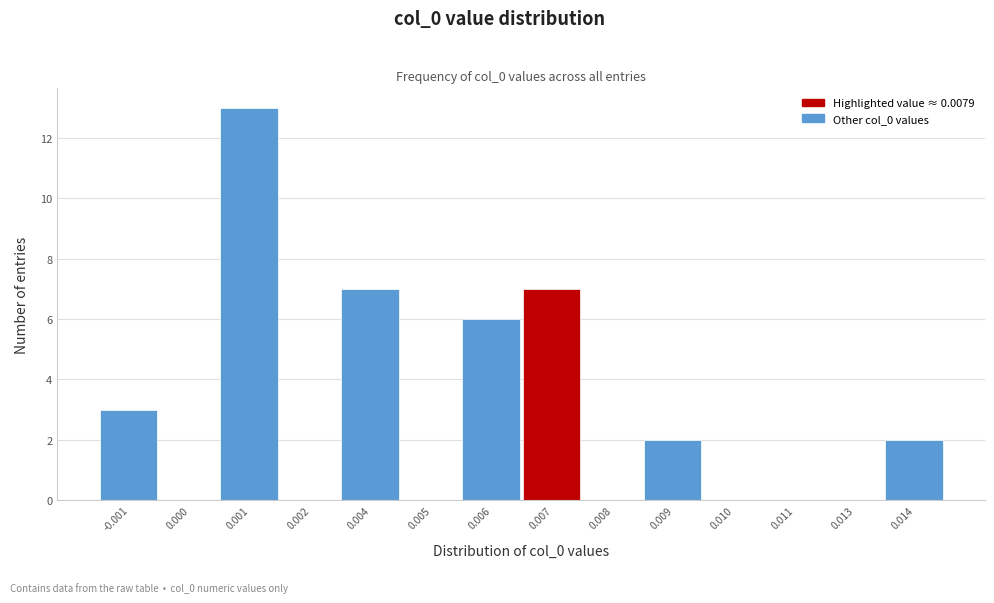

Reading left to right, what are all the values shown in this chart?

-0.001=3	0.000=0	0.001=13	0.002=0	0.004=7	0.005=0	0.006=6	0.007=7	0.008=0	0.009=2	0.010=0	0.011=0	0.013=0	0.014=2